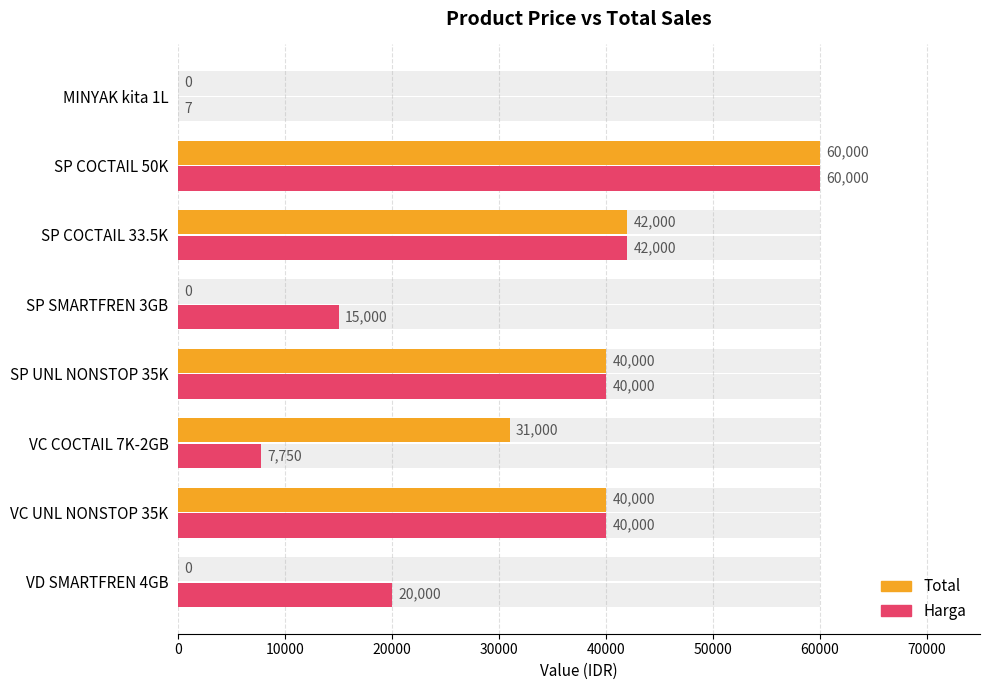

Are the bars grouped side by side (vs. stacked)?

Yes